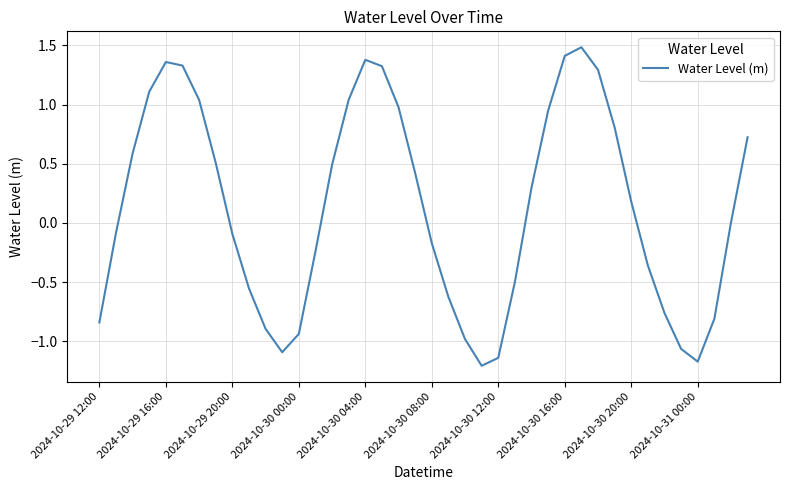

What is the greatest value displayed?

1.5